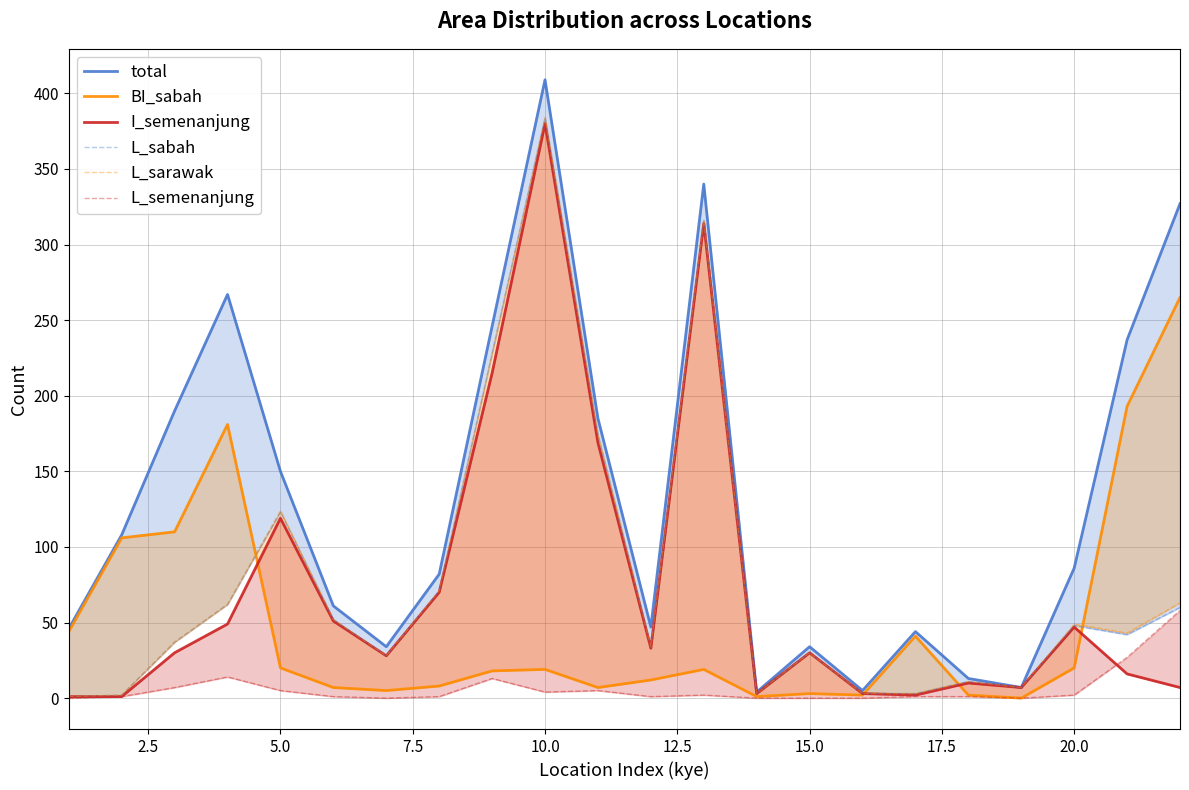

How many data points in L_sarawak are above 43?

10